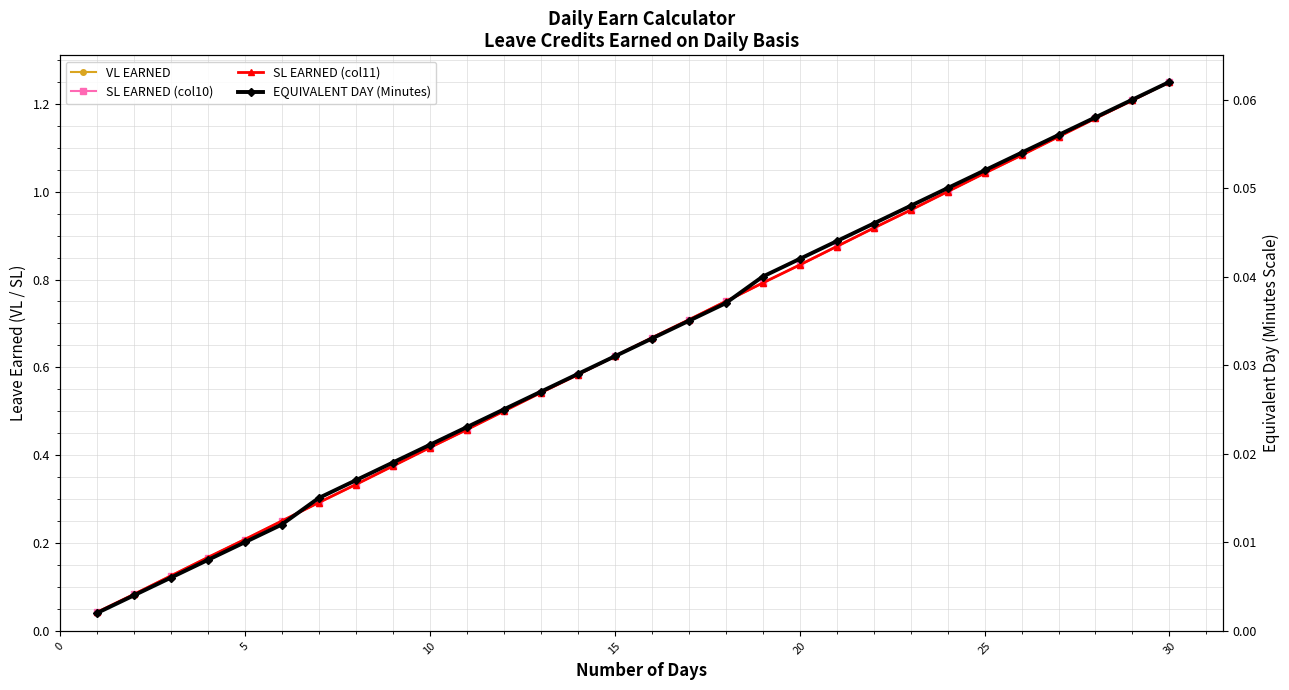

How many distinct data groups are displayed?

4